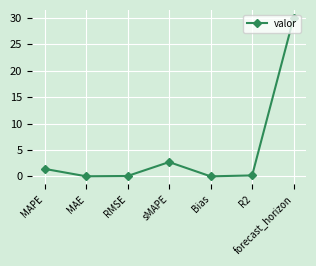

What is the difference between the maximum and second lowest values?

30.0